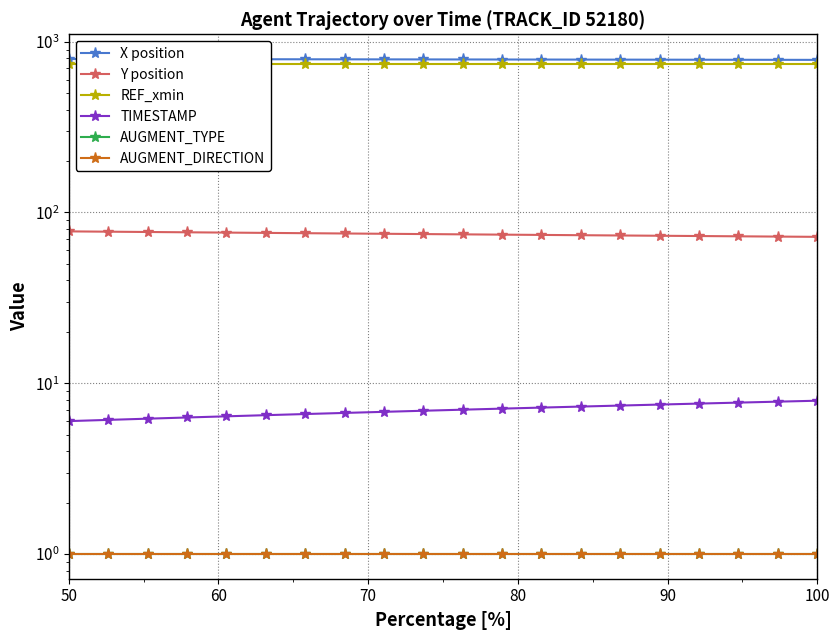

Is this an area chart (filled region under the line)?

No